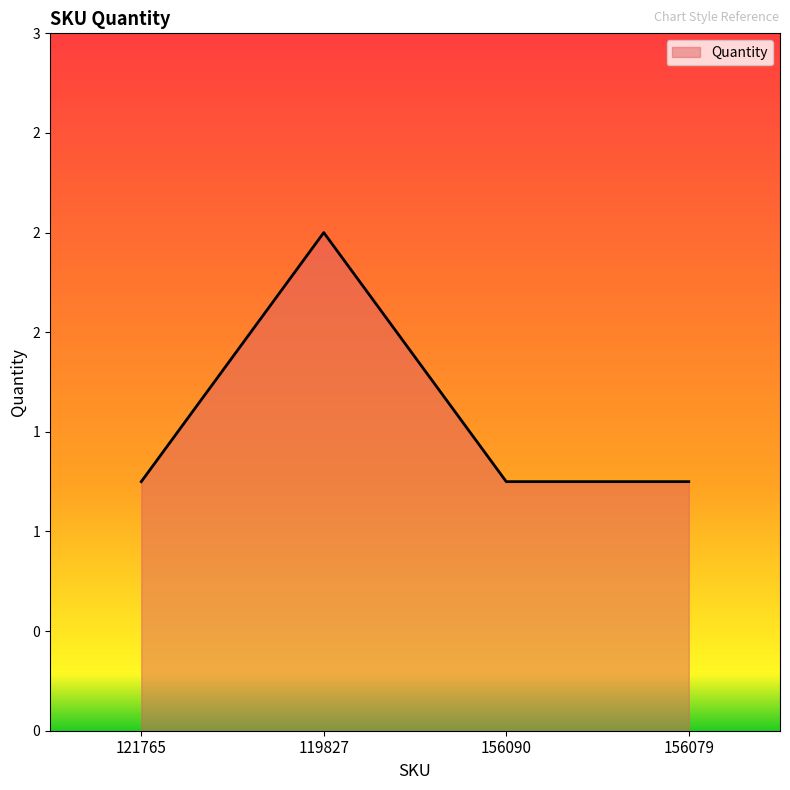

At which label is the value closest to 1?

121765